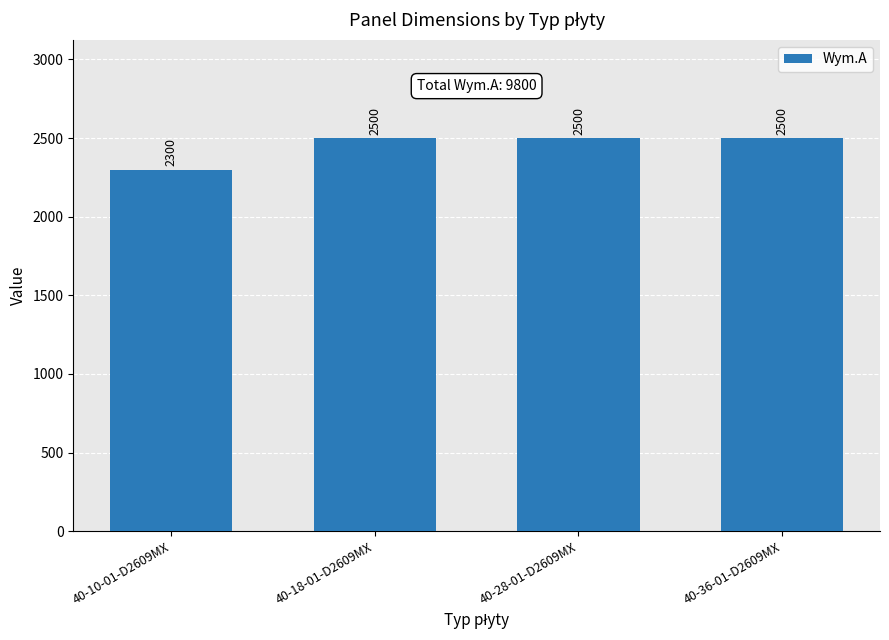

Reading left to right, what are all the values shown in this chart?

40-10-01-D2609MX=2300	40-18-01-D2609MX=2500	40-28-01-D2609MX=2500	40-36-01-D2609MX=2500